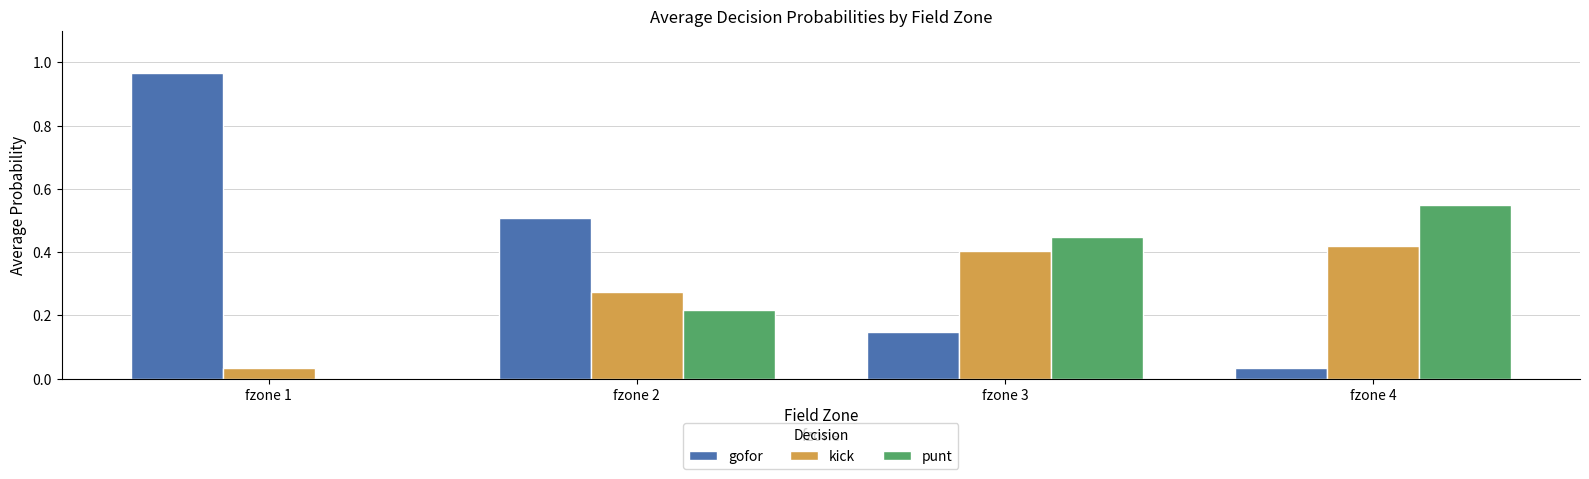

Is the value of punt at fzone 2 greater than the value of gofor at fzone 1?

No